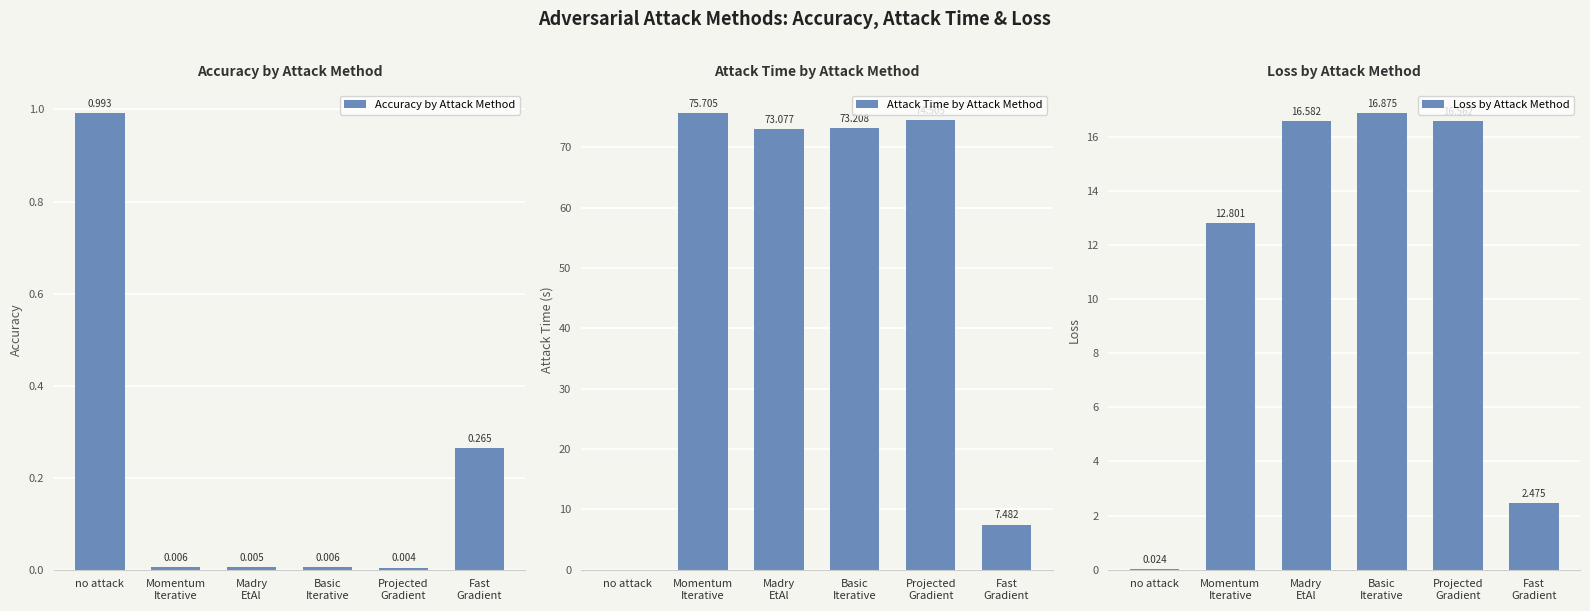

At how many categories does at least one series exceed 36?

4